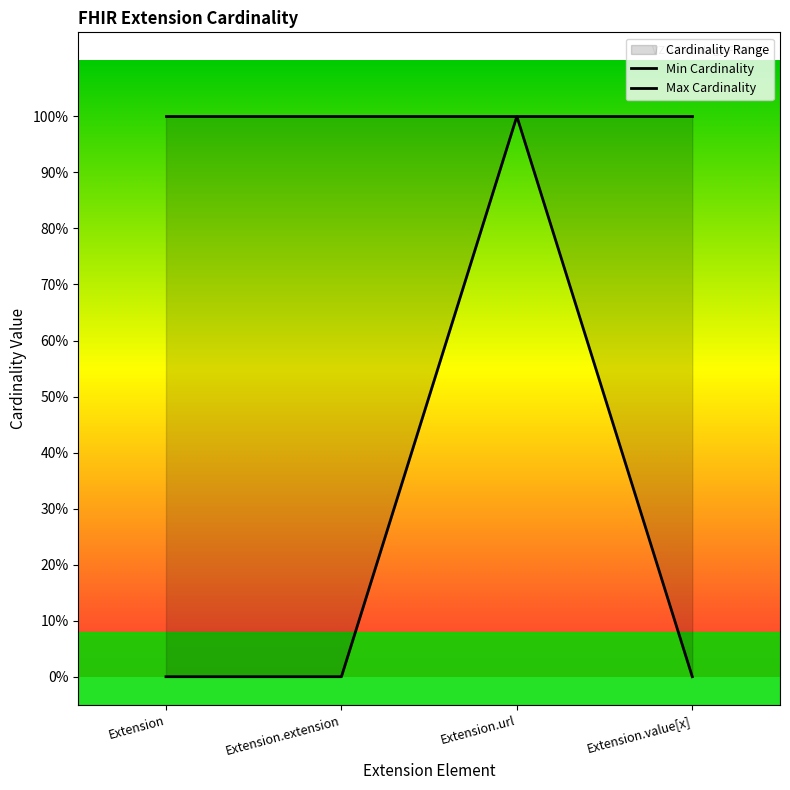

Count the number of values greater than 0.

1